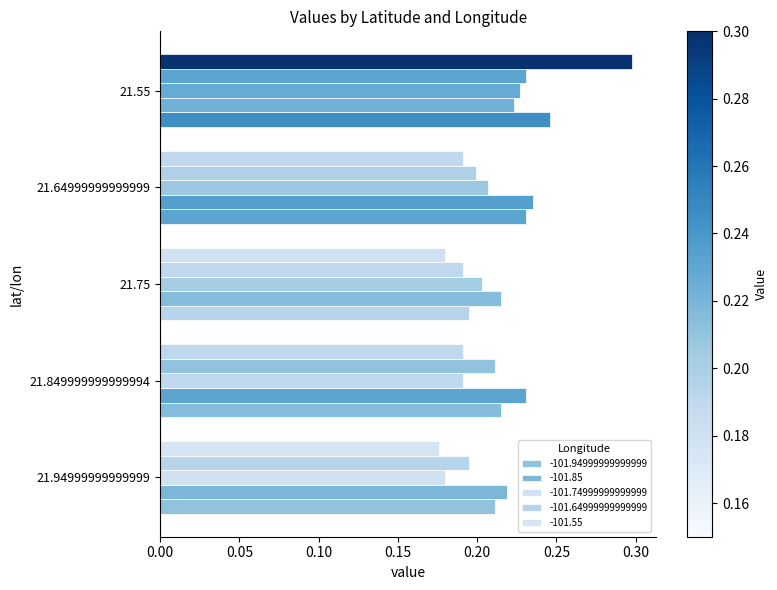

Which series changed the most between 21.94999999999999 and 21.75?

-101.74999999999999